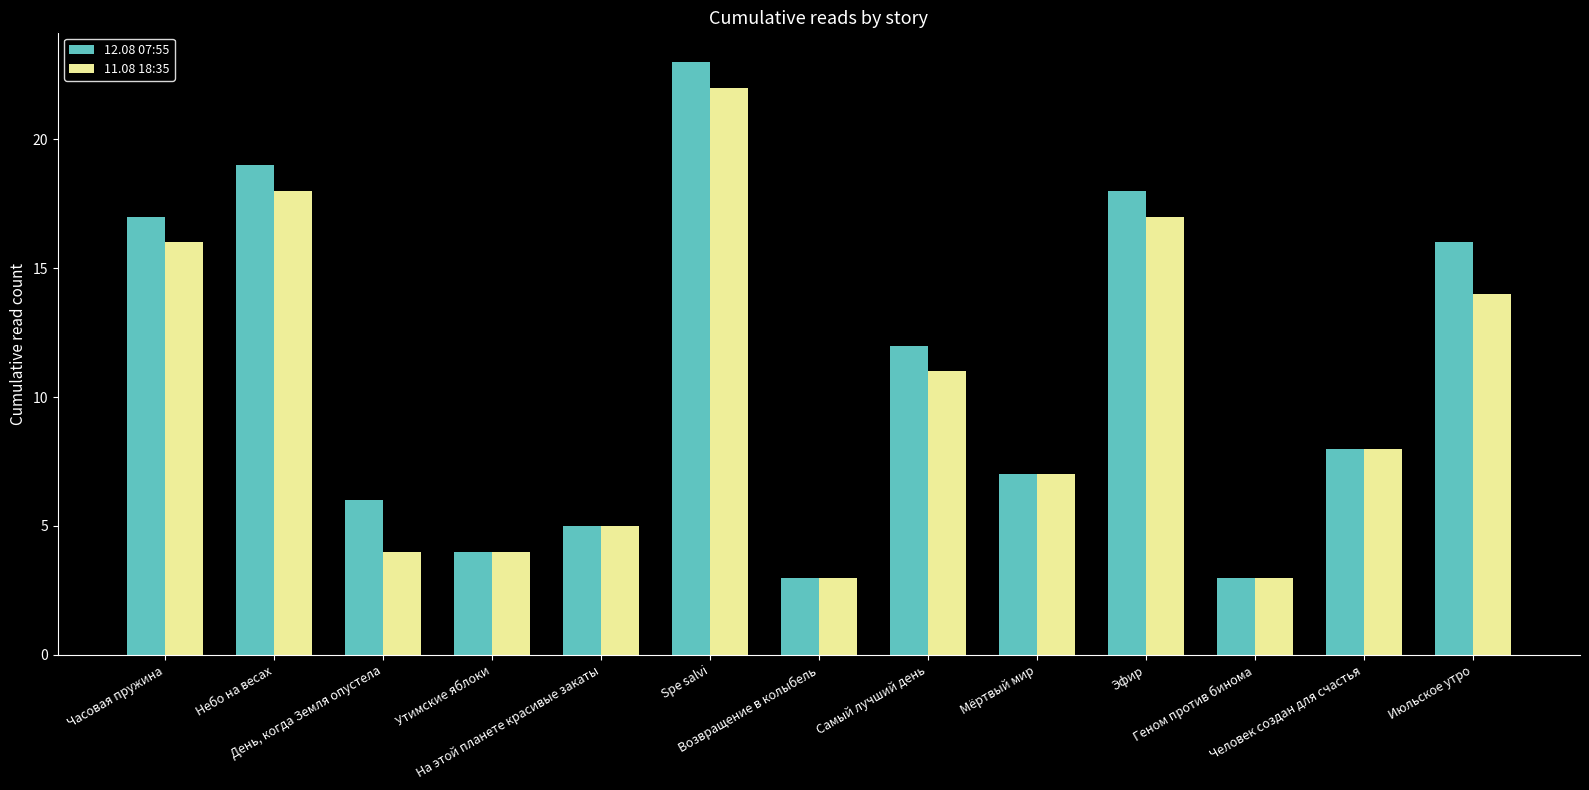

At which label does 12.08 07:55 reach its peak?

Spe salvi